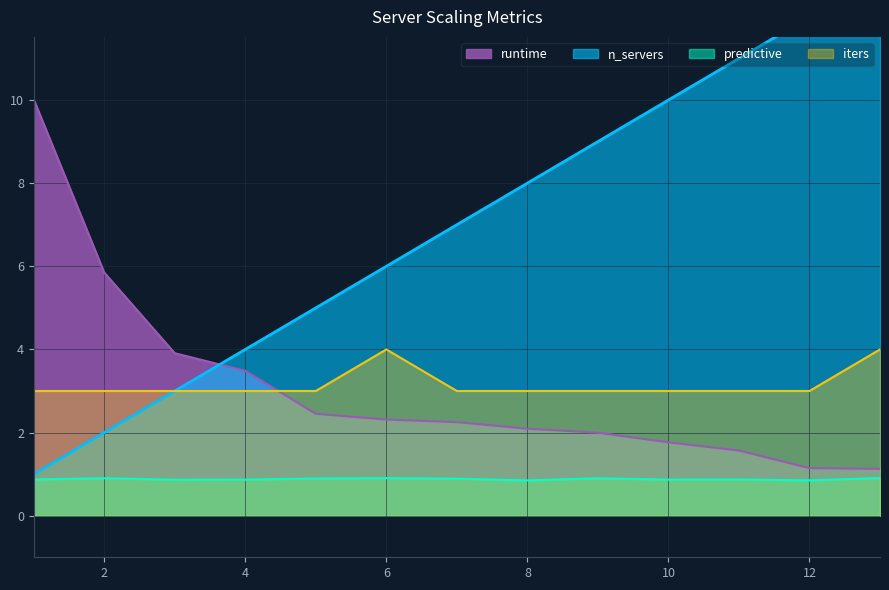

Rank the series at 4 from highest to lowest value.

n_servers, runtime, iters, predictive